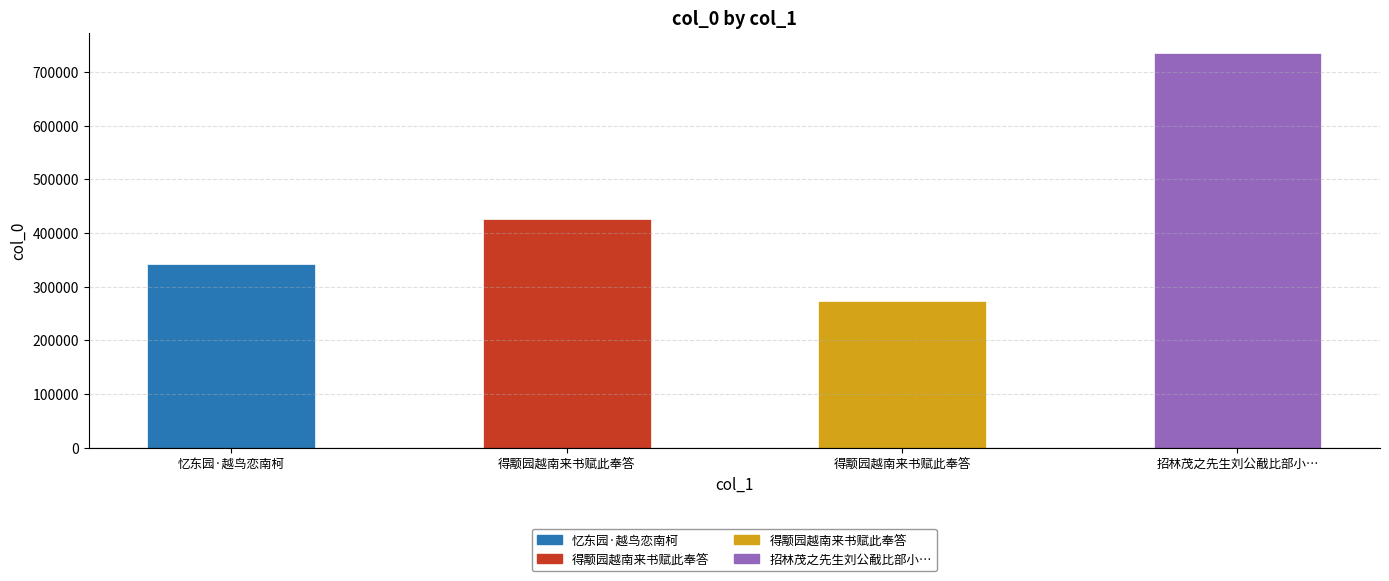

How many bars are there in total?

4